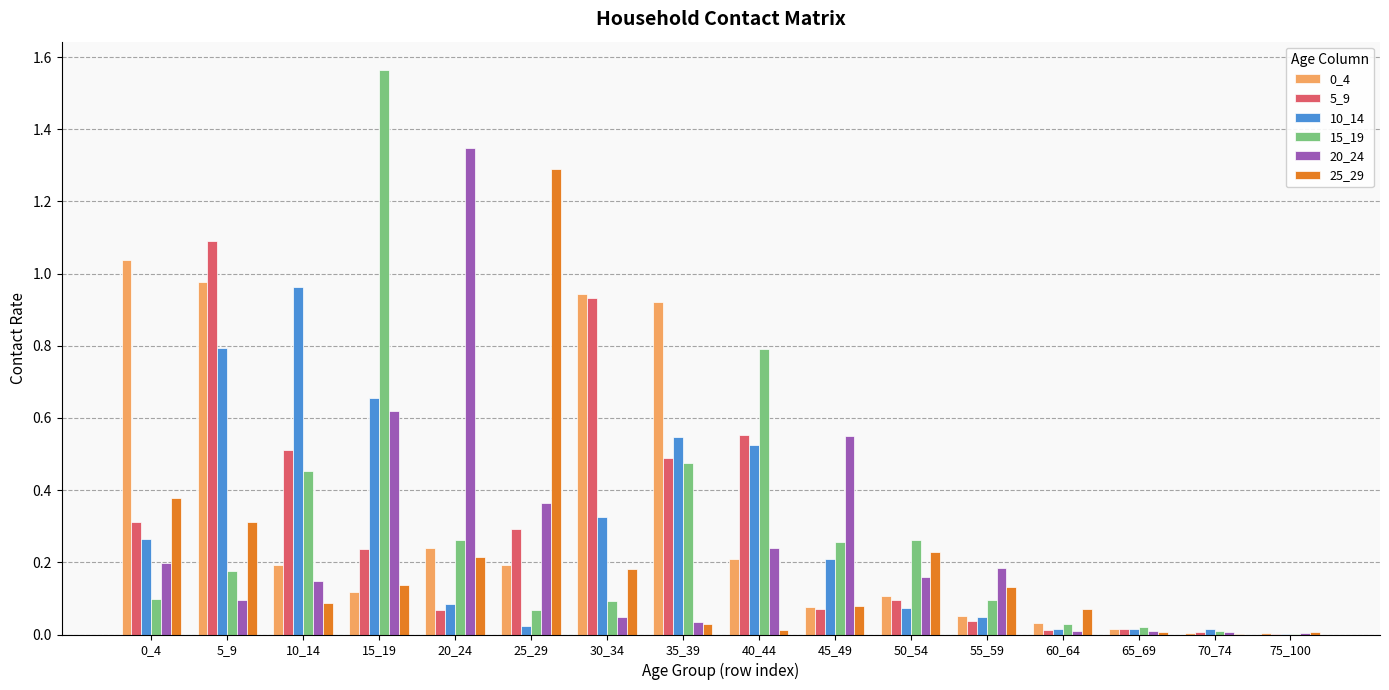

What is the sum of all 0_4 values?

5.1